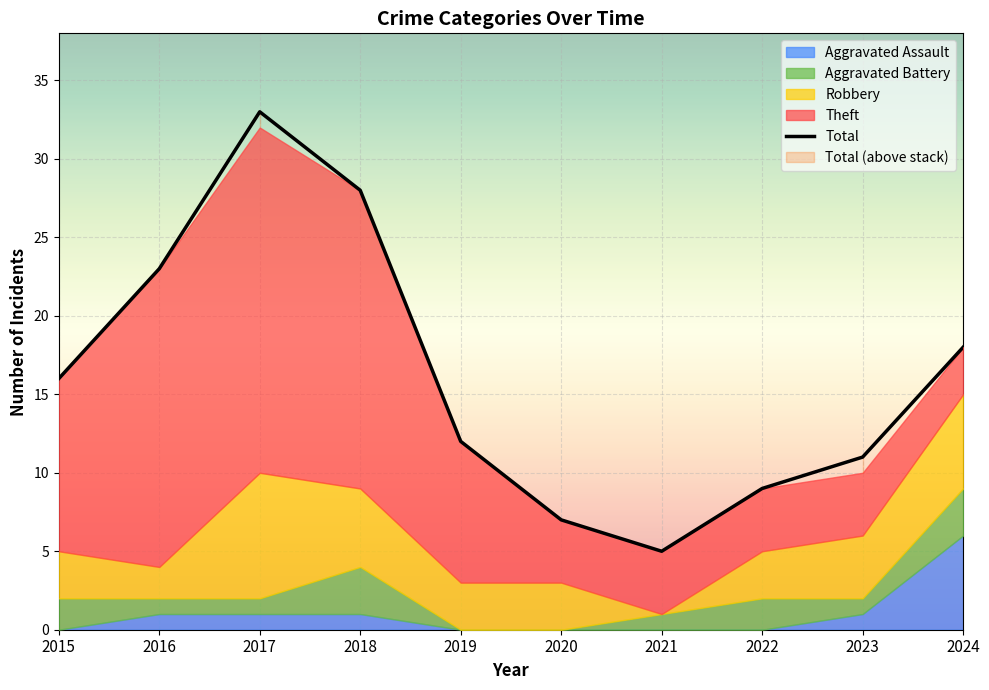

At which category is the sum across all series the highest?

2017